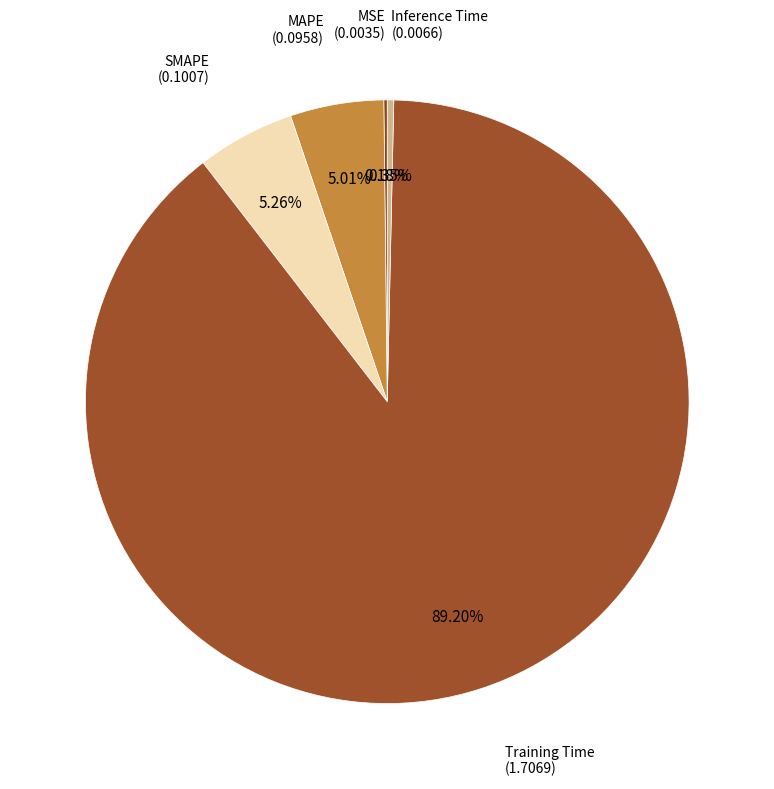

Which category has the biggest portion of the pie?

Training Time